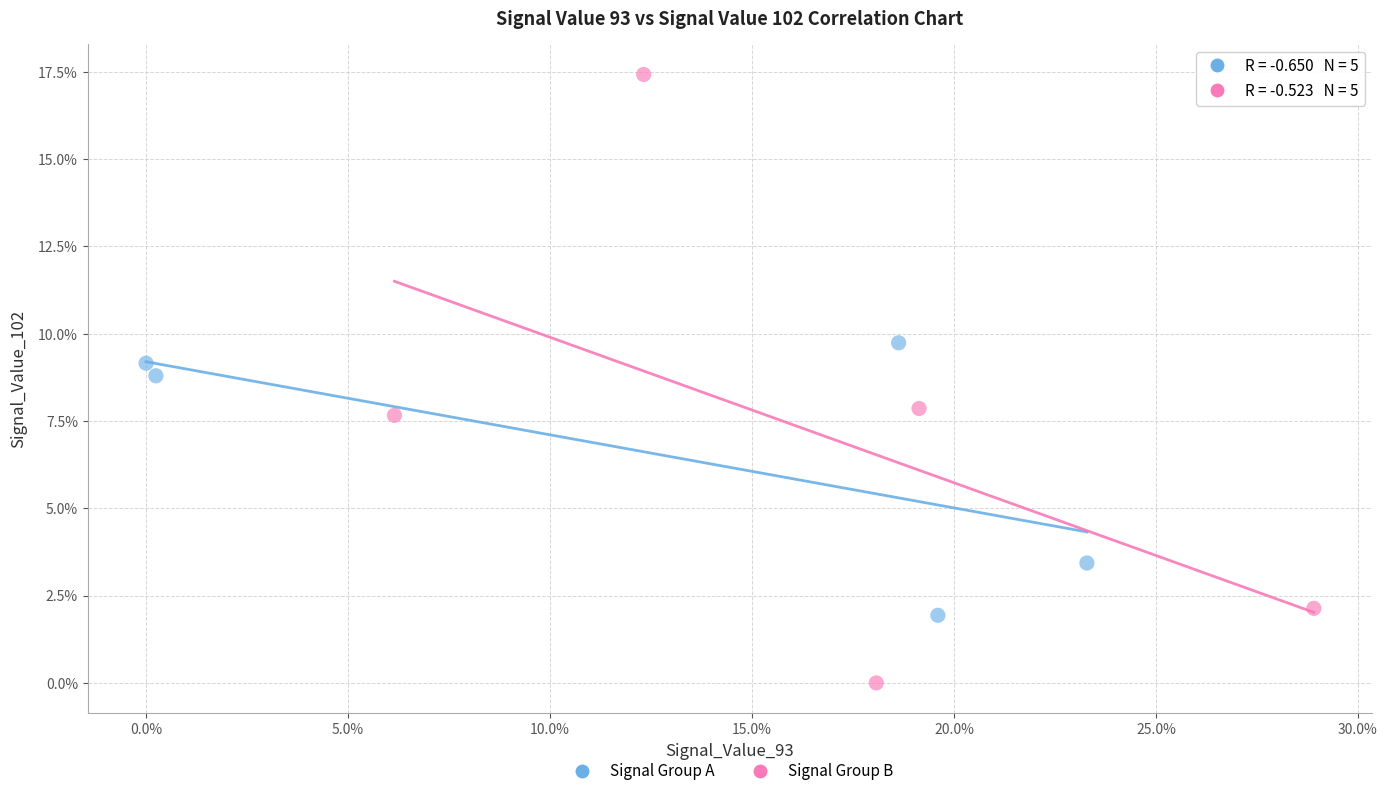

Which series reaches the maximum Y coordinate?

Signal Group B